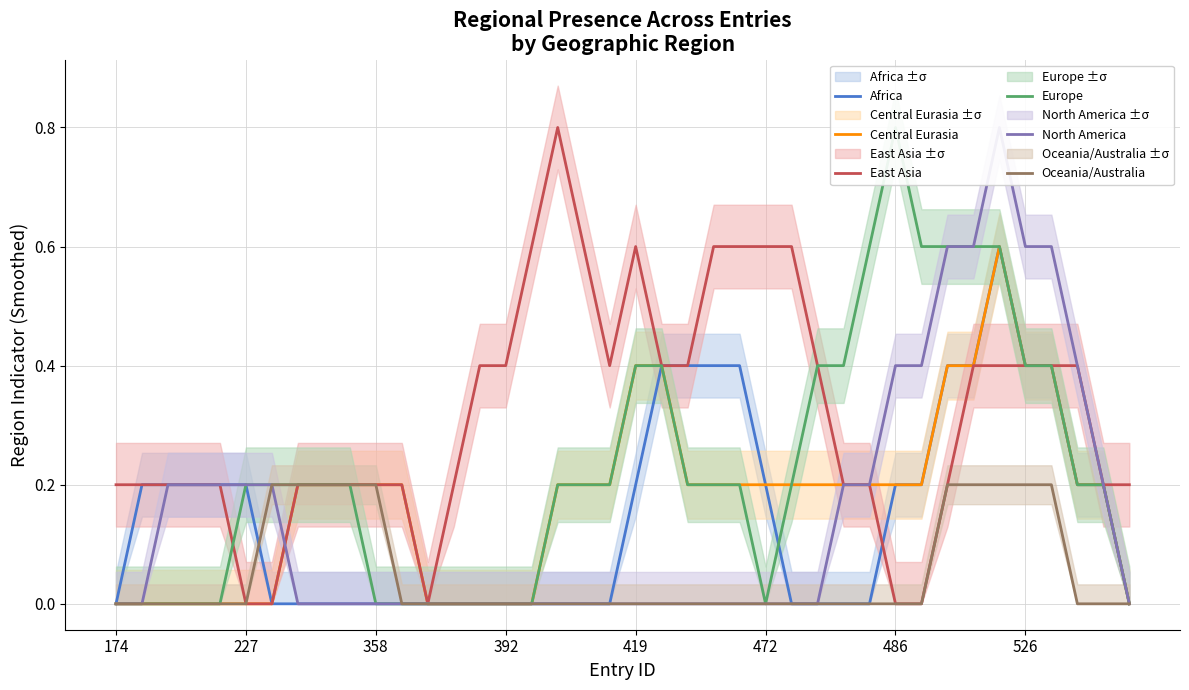

How many lines are shown in the chart?

6